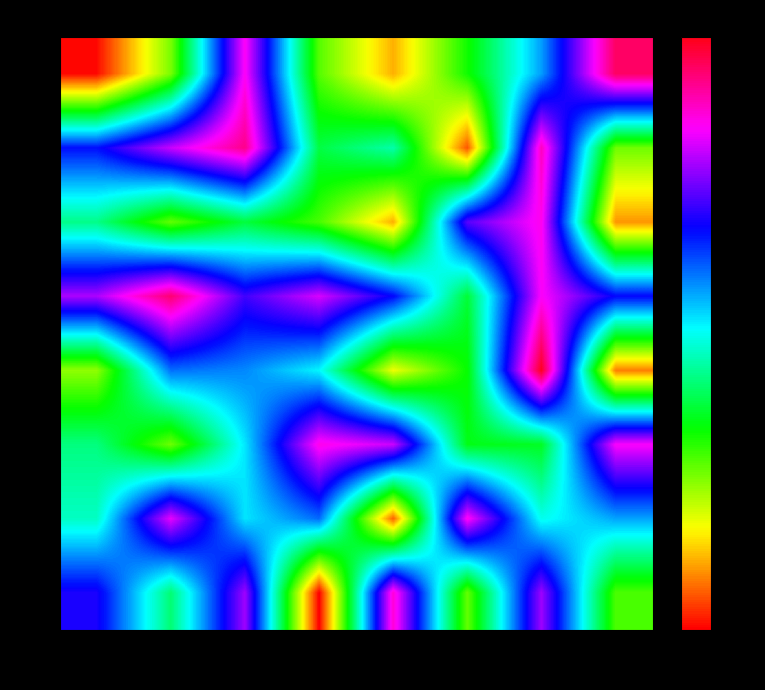

Reading right to left, what are all the values shown in this chart?

row_0: 70=3.0	60=2.0	50=1.3	40=0.7	30=1.2	20=2.7	10=1.1	0=0.4
row_1: 70=1.1	60=2.8	50=0.6	40=1.6	30=1.5	20=2.9	10=2.6	0=2.2
row_2: 70=0.7	60=2.7	50=2.4	40=0.7	30=1.2	20=1.4	10=1.2	0=1.6
row_3: 70=2.3	60=2.7	50=1.4	40=2.3	30=2.6	20=2.4	10=3.0	0=2.6
row_4: 70=0.6	60=3.1	50=1.3	40=0.9	30=1.8	20=2.0	10=2.1	0=1.1
row_5: 70=2.7	60=1.4	50=1.4	40=2.6	30=2.8	20=1.8	10=1.1	0=1.6
row_6: 70=2.0	60=1.8	50=2.7	40=0.6	30=2.1	20=1.8	10=2.7	0=1.7
row_7: 70=1.2	60=2.5	50=1.2	40=2.8	30=0.4	20=2.5	10=1.5	0=2.3